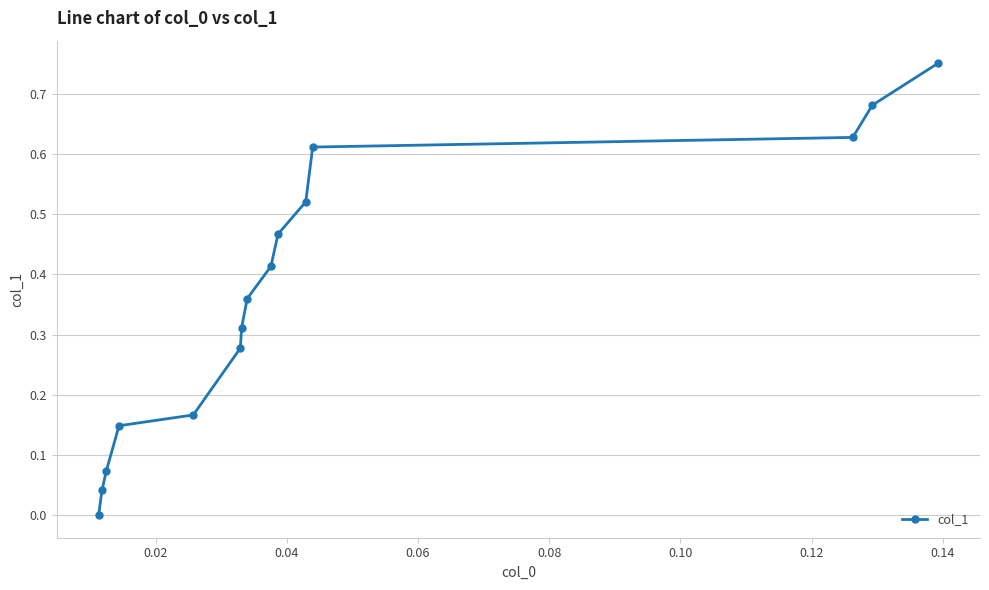

What is the sum of all values?

5.5